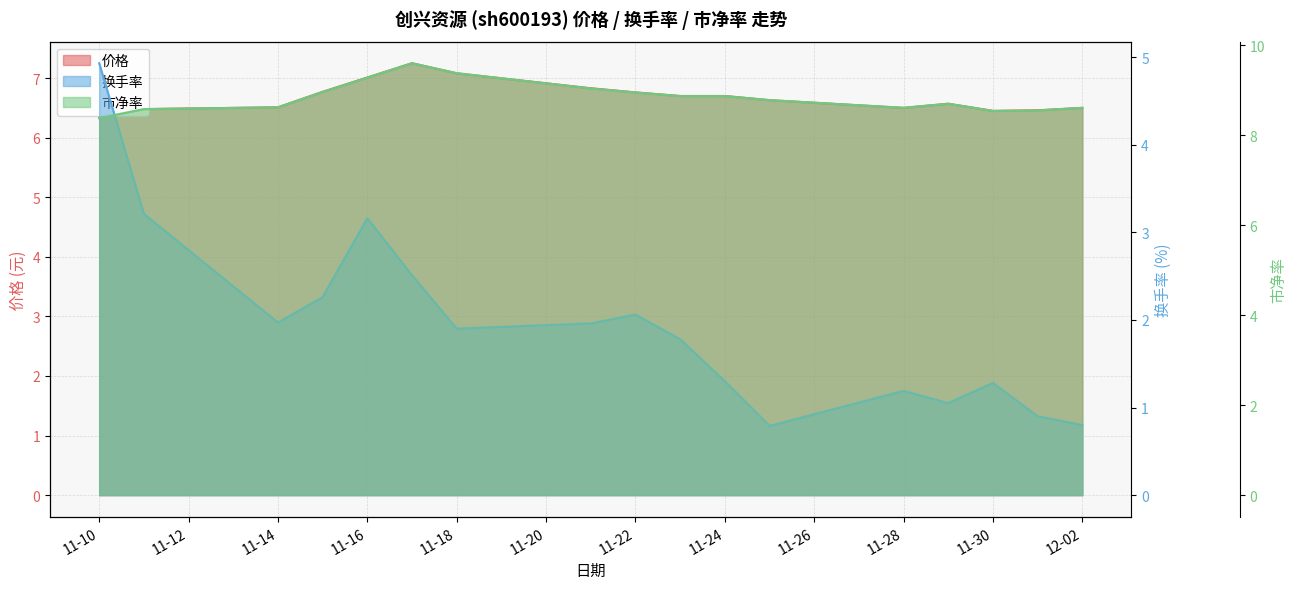

Which series has the widest spread of values?

换手率